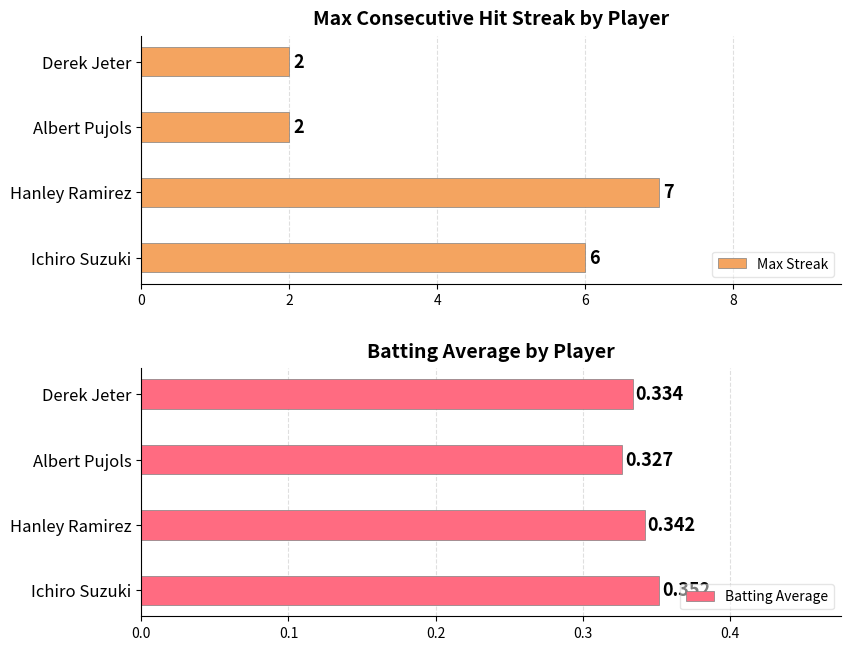

At which label does Max Streak reach its peak?

Hanley Ramirez